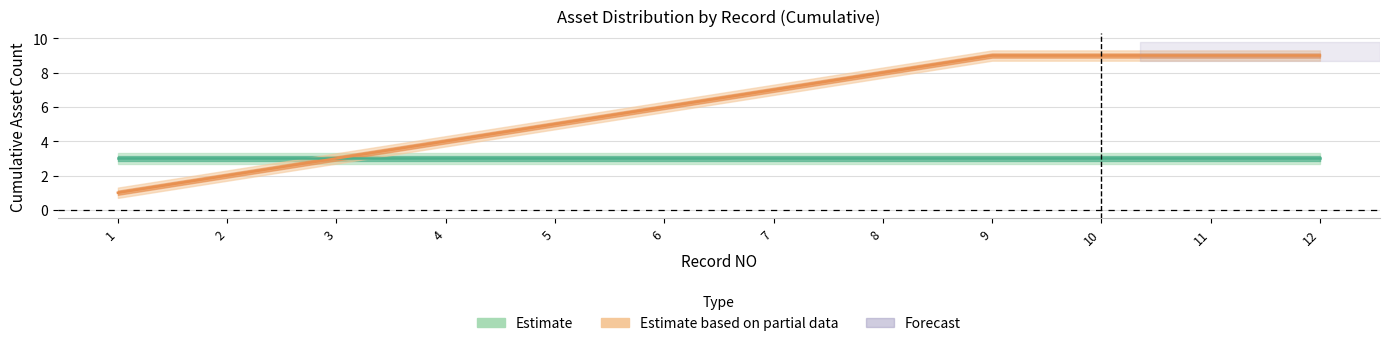

What is the change in value from 2 to 5?

+3